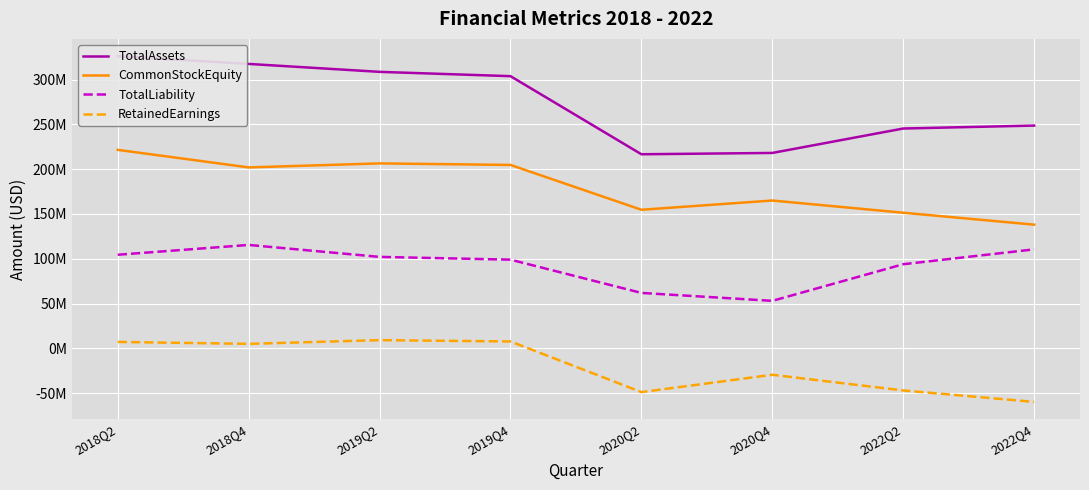

True or false: CommonStockEquity and TotalLiability intersect in this chart.

False